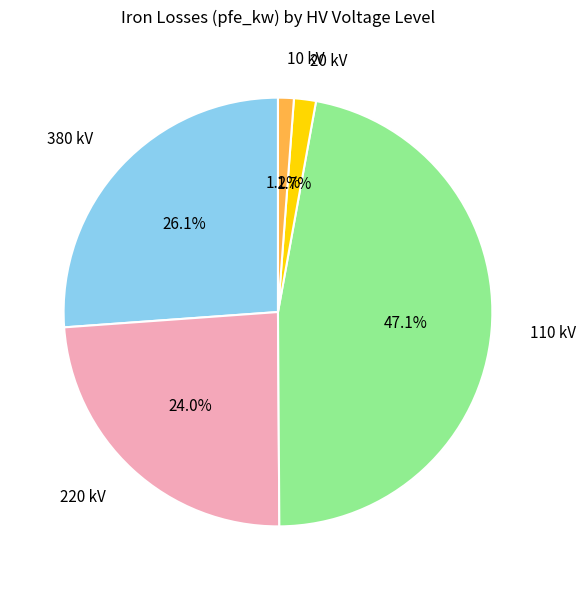

How many segments does this pie chart have?

5